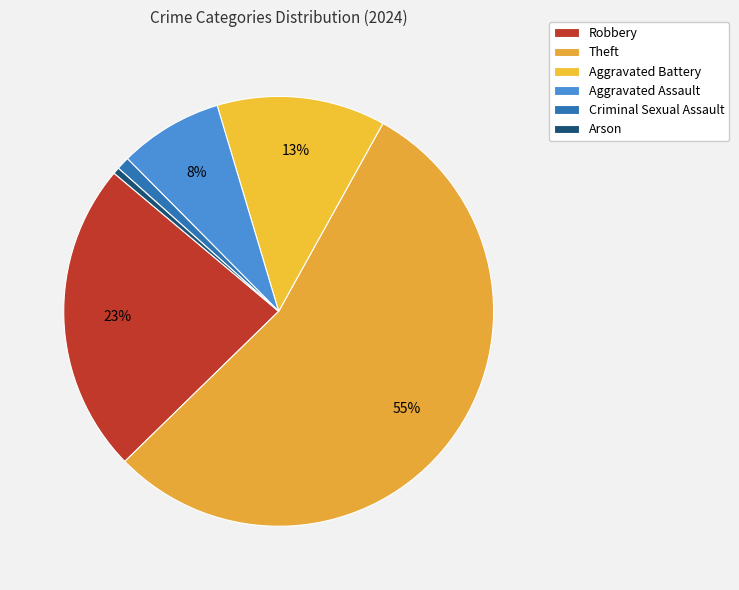

The Theft slice represents 60% of the pie. True or false?

False